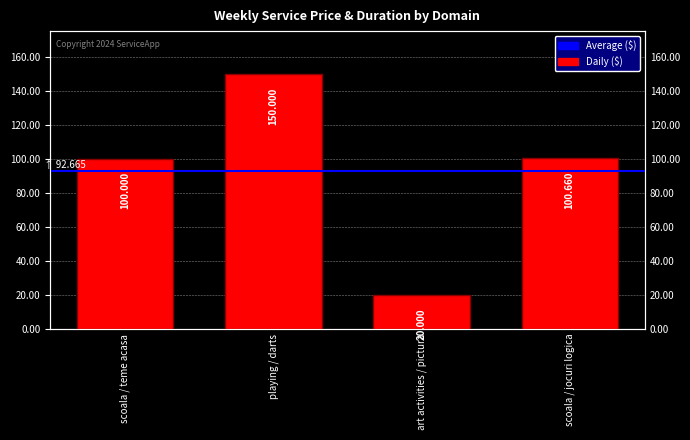

What position from the right is playing / darts?

3